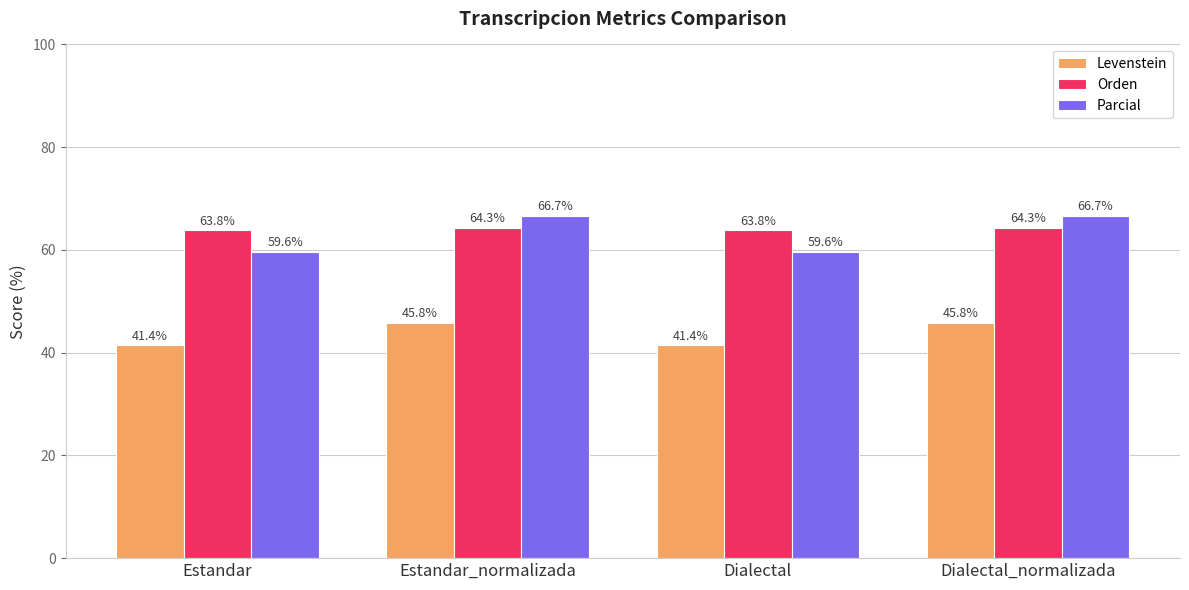

Which series has the widest spread of values?

Parcial